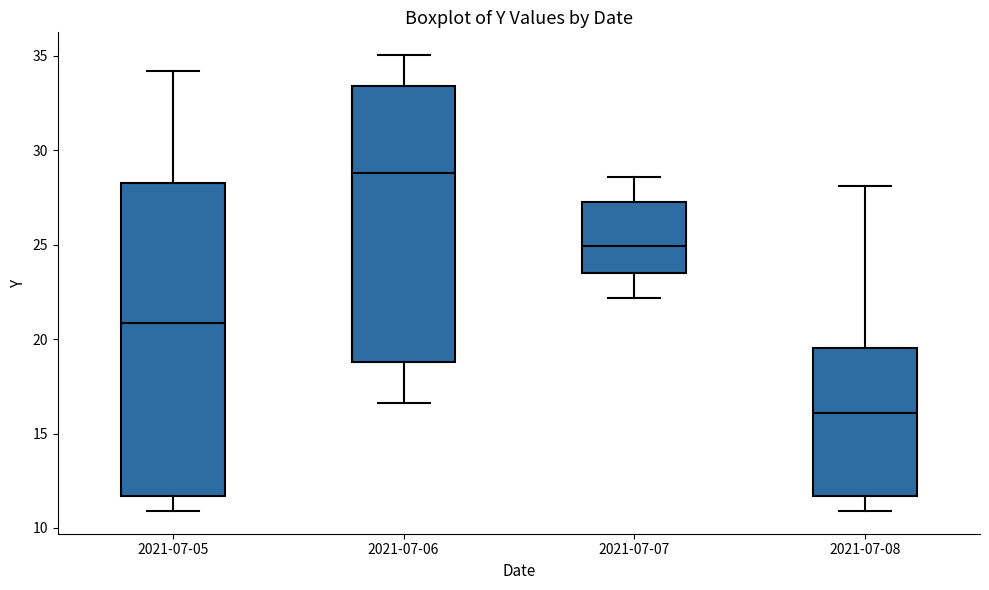

Reading left to right, transcribe this box plot: for each box, give where its median line is, the range the box spans, and where its two whiskers end, as read against the y-axis. The values are not printed on the chart, so give them approximately, as read against the axis.

2021-07-05: median 21.0, box 11.5 to 28.5, whiskers 11.0 to 34.0
2021-07-06: median 29.0, box 19.0 to 33.5, whiskers 16.5 to 35.0
2021-07-07: median 25.0, box 23.5 to 27.5, whiskers 22.0 to 28.5
2021-07-08: median 16.0, box 11.5 to 19.5, whiskers 11.0 to 28.0